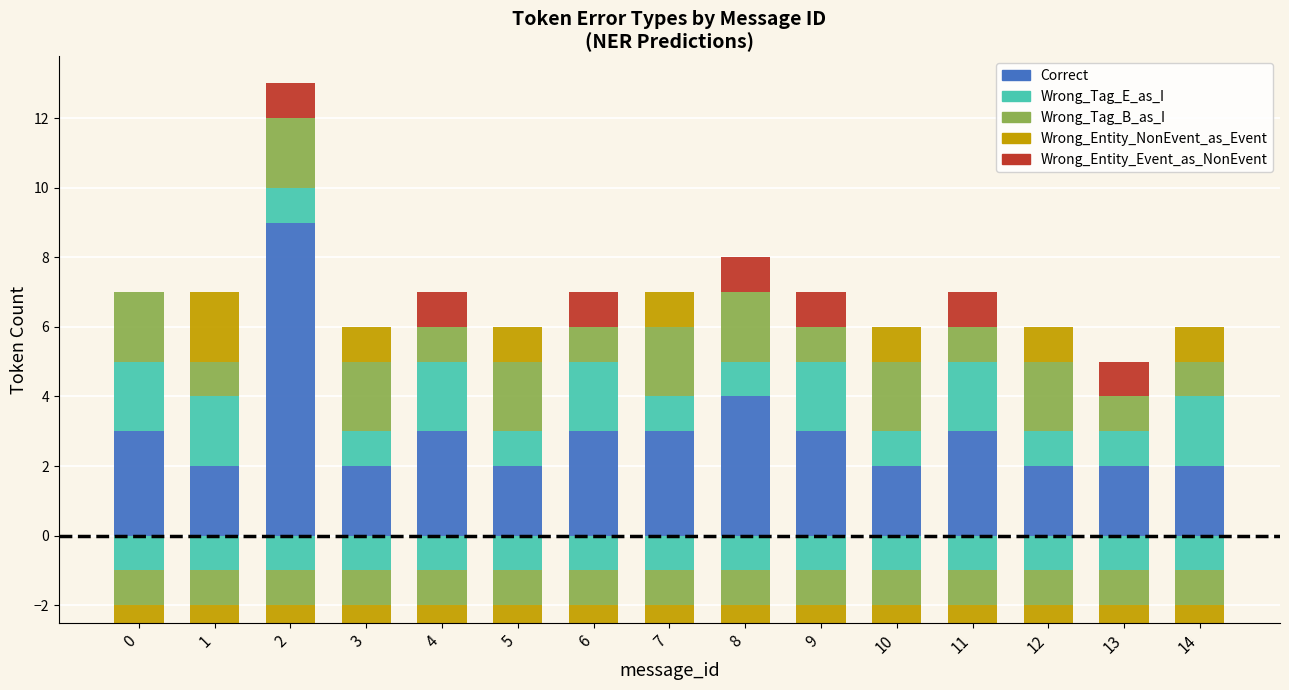

Which has a higher value, 2 or 14?

2